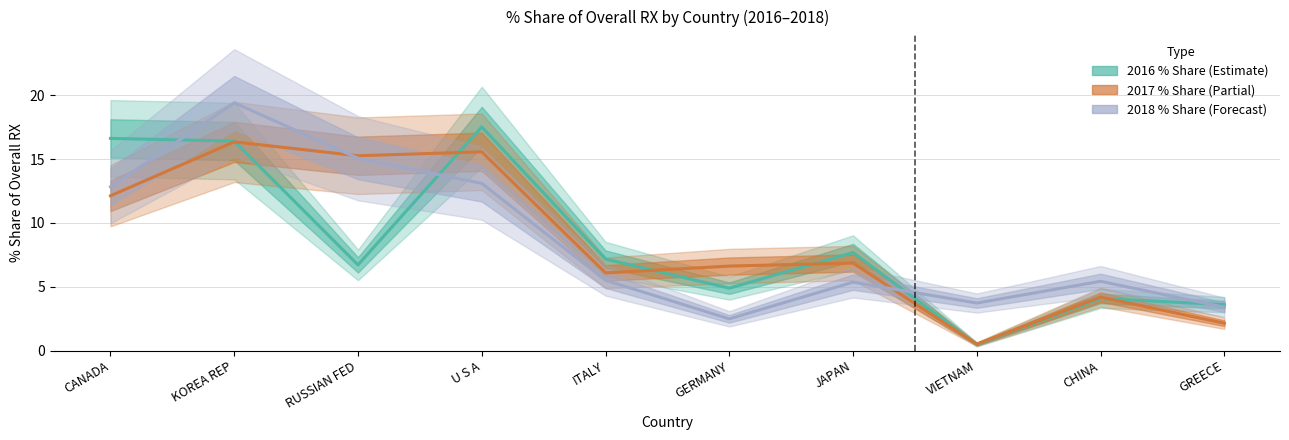

In 201812_% Share, how many points are higher than both neighbors (excluding endpoints)?

3